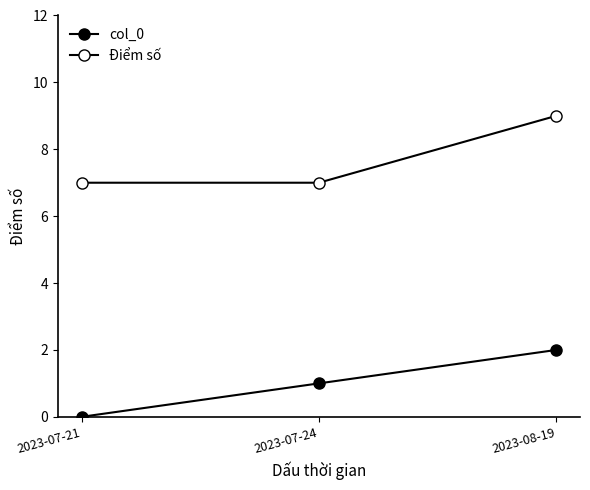

How many values in the col_0 series are below 1?

1